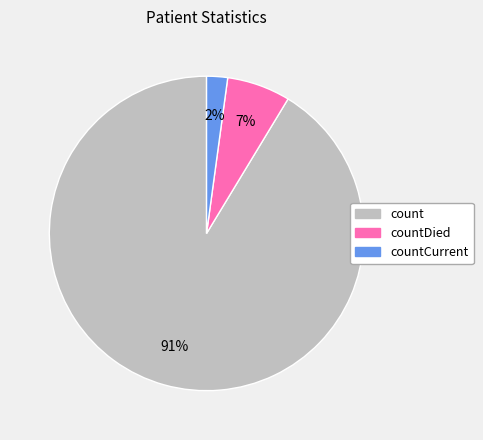

Do countDied and countCurrent together represent more than half of the pie?

No